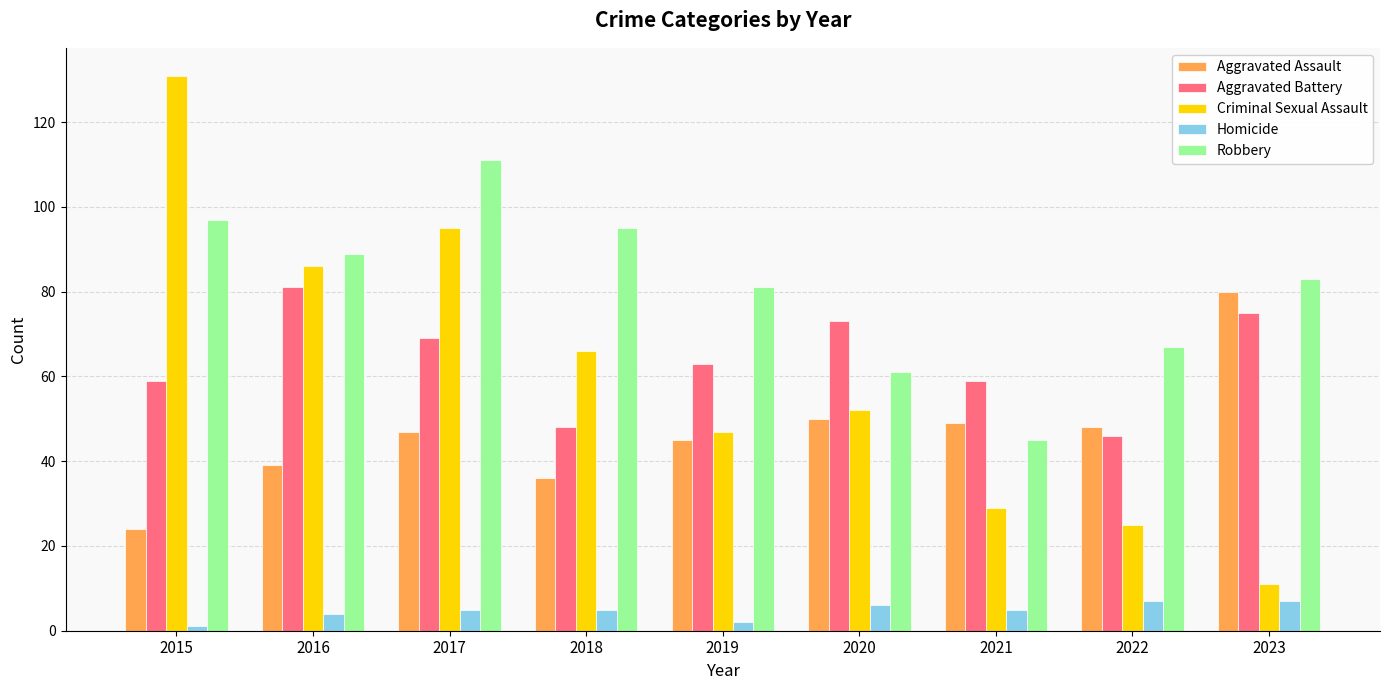

Which series has the widest spread of values?

Criminal Sexual Assault